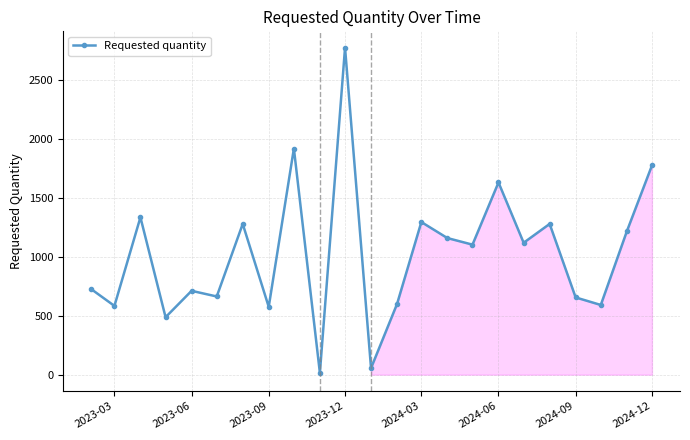

What is the difference between the maximum and minimum values?

2760